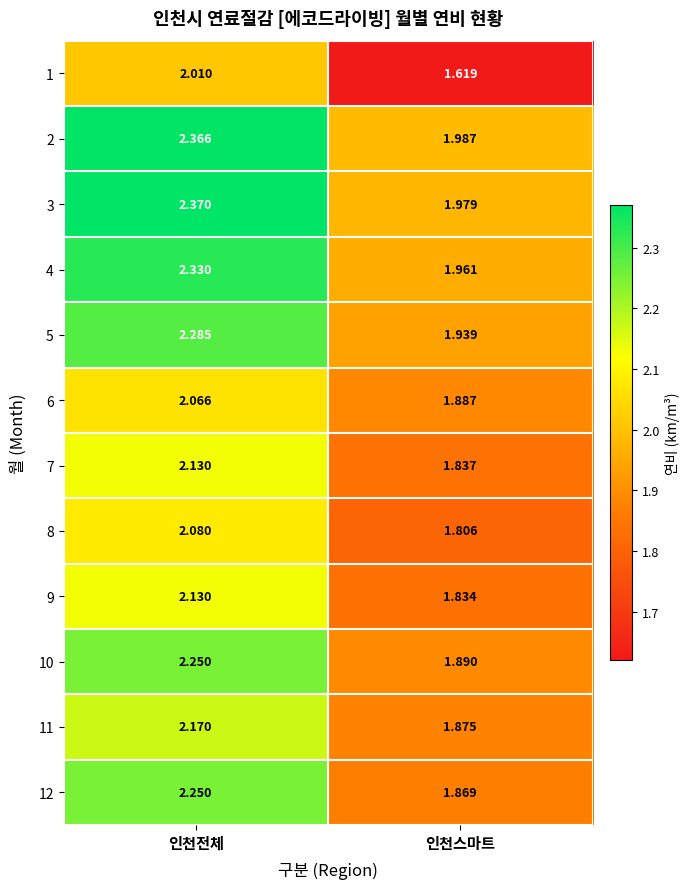

At which category is the sum across all series the highest?

인천전체